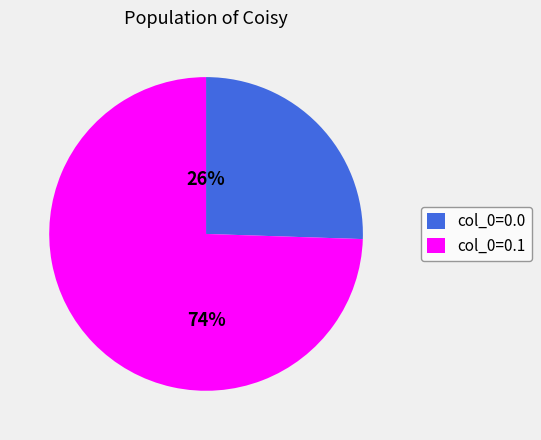

To the nearest percent, what is the average slice percentage?

50%